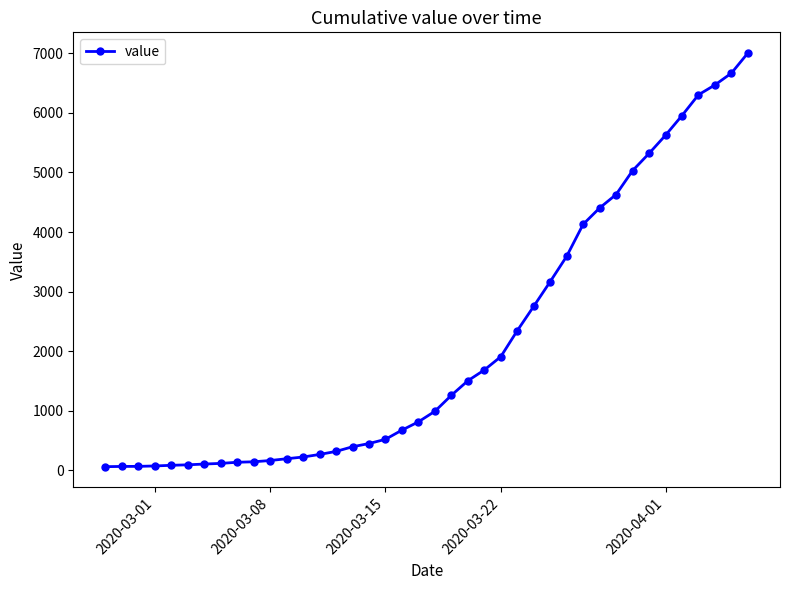

What is the maximum value shown in the chart?

7004